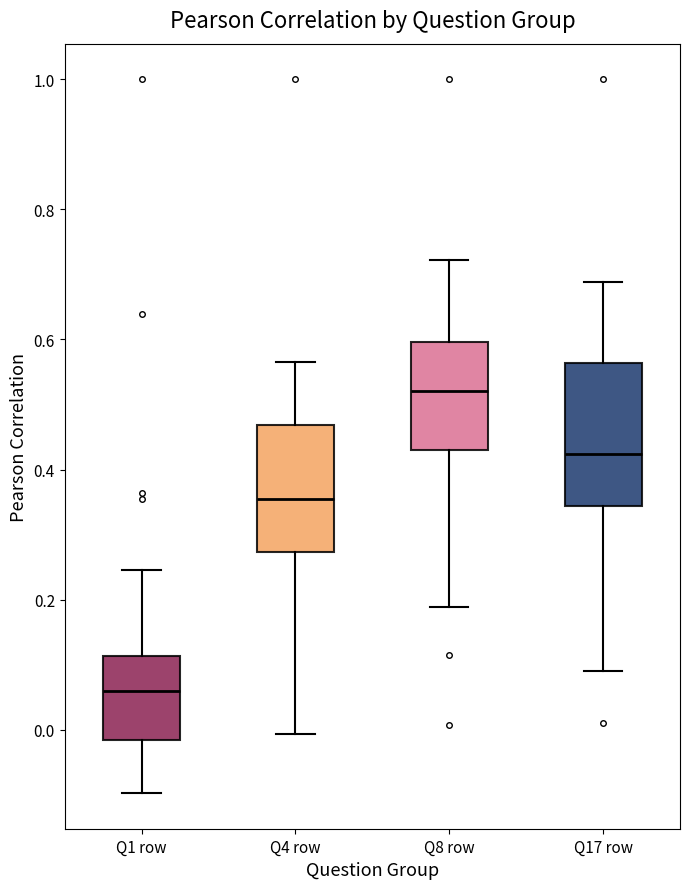

Reading left to right, transcribe this box plot: for each box, give where its median line is, the range the box spans, and where its two whiskers end, as read against the y-axis. The values are not printed on the chart, so give them approximately, as read against the axis.

Q1 row: median 0.06, box -0.02 to 0.12, whiskers -0.10 to 0.24
Q4 row: median 0.36, box 0.28 to 0.46, whiskers 0.00 to 0.56
Q8 row: median 0.52, box 0.44 to 0.60, whiskers 0.18 to 0.72
Q17 row: median 0.42, box 0.34 to 0.56, whiskers 0.10 to 0.68